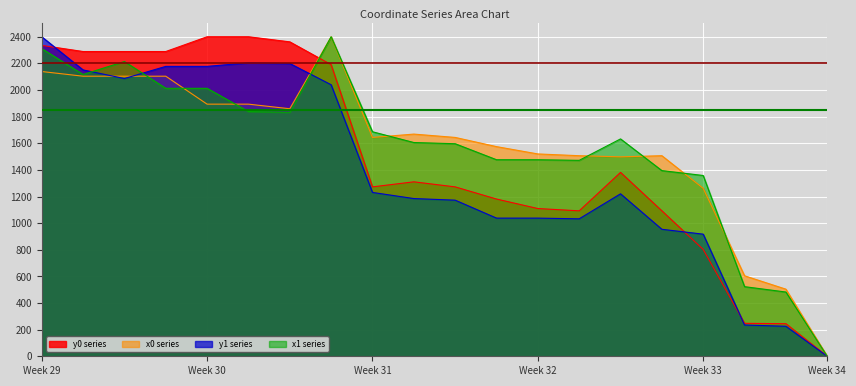

True or false: y0 has a value of 701.6 at 10.

False